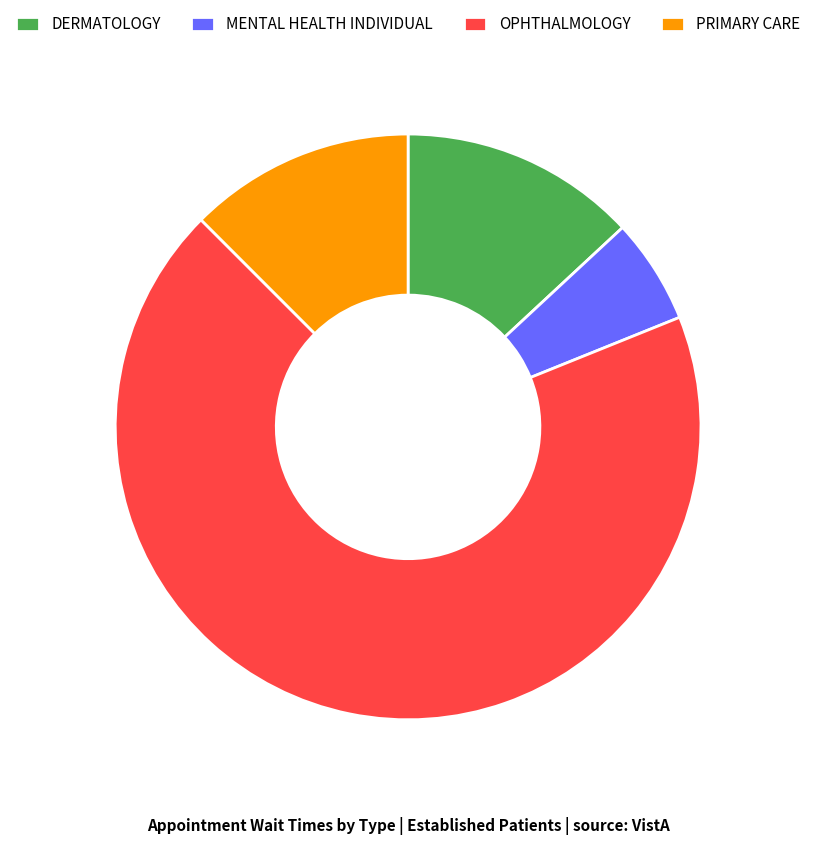

Does any single category account for the majority?

Yes